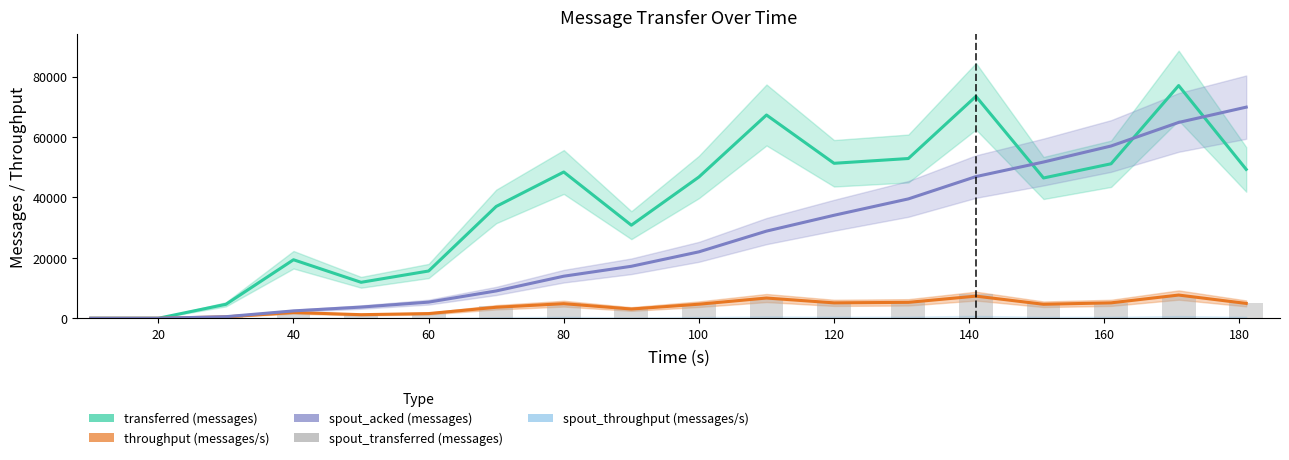

What is the difference between the second highest and second lowest values in the spout_acked (messages) series?

64800